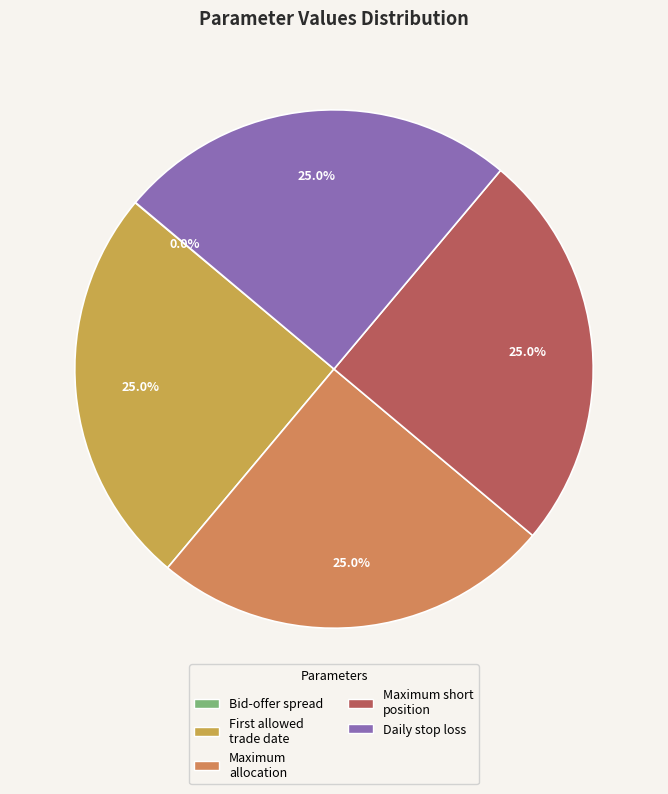

To the nearest percent, what is the difference between the largest and smallest slice percentages?

25%